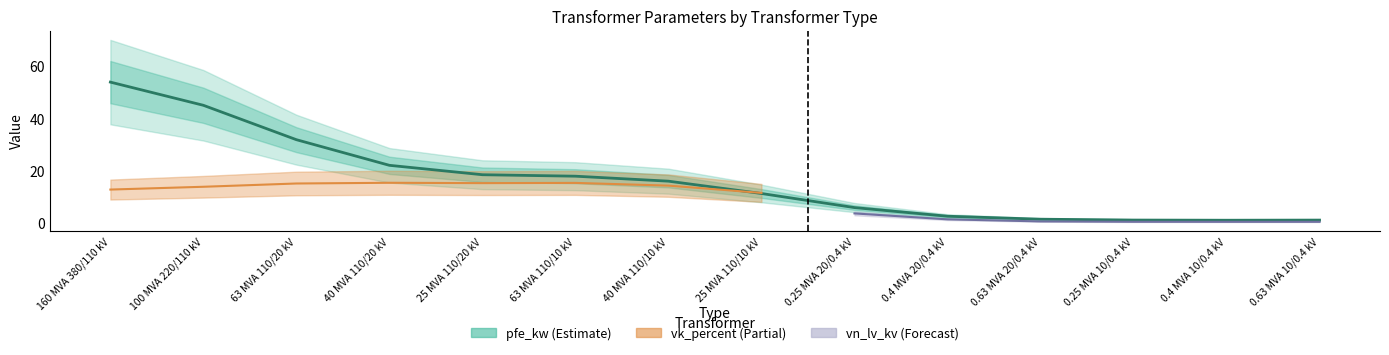

Rank the categories by value from lowest to highest.

0.4 MVA 10/0.4 kV, 0.63 MVA 10/0.4 kV, 0.25 MVA 10/0.4 kV, 0.63 MVA 20/0.4 kV, 0.4 MVA 20/0.4 kV, 0.25 MVA 20/0.4 kV, 25 MVA 110/10 kV, 40 MVA 110/10 kV, 63 MVA 110/10 kV, 25 MVA 110/20 kV, 40 MVA 110/20 kV, 63 MVA 110/20 kV, 100 MVA 220/110 kV, 160 MVA 380/110 kV